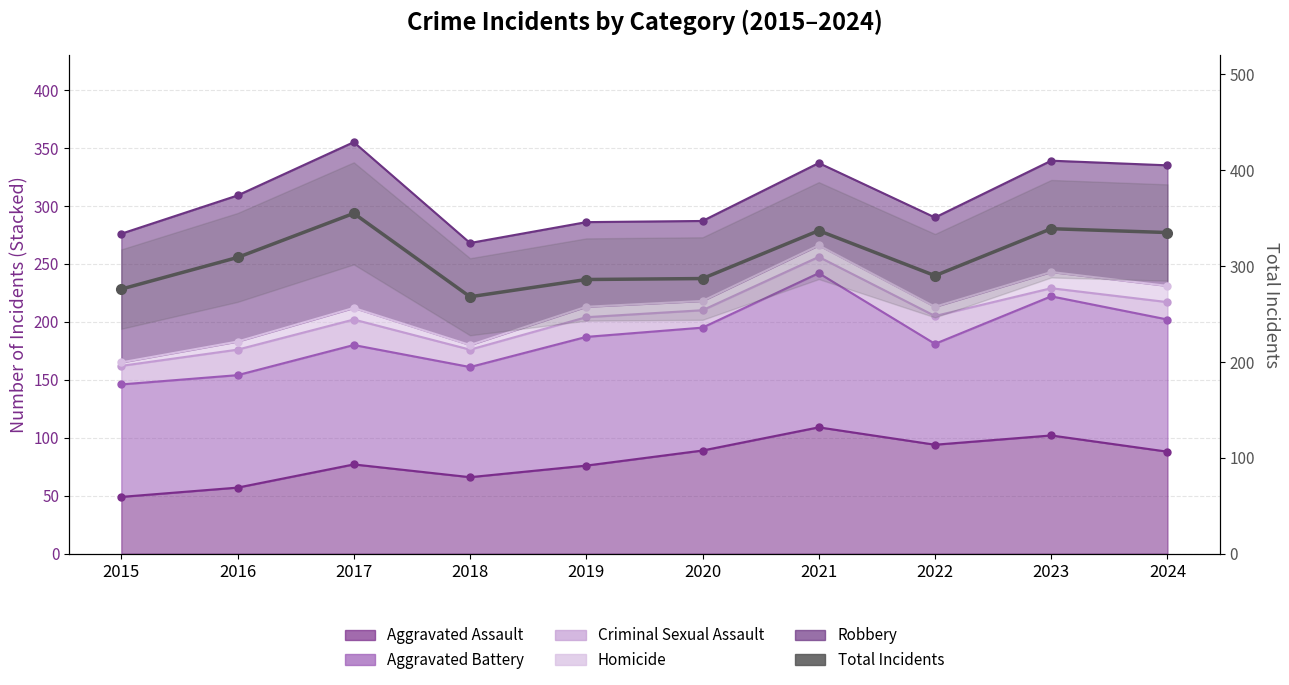

Is it true that the value at 2020 is 287?

True